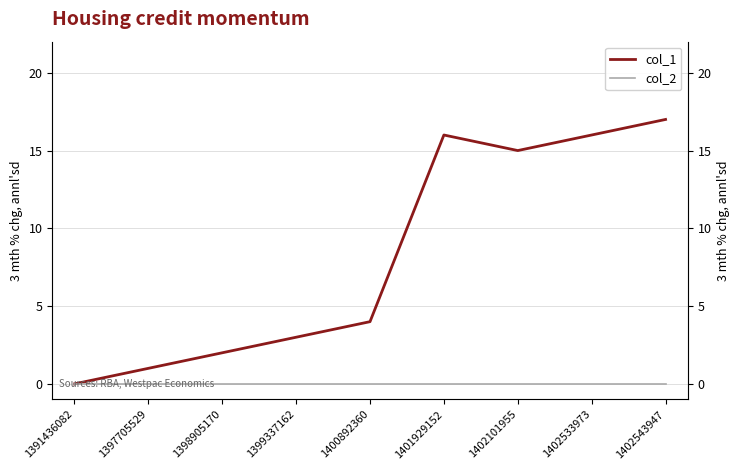

Which series has the largest range (max minus min)?

col_1